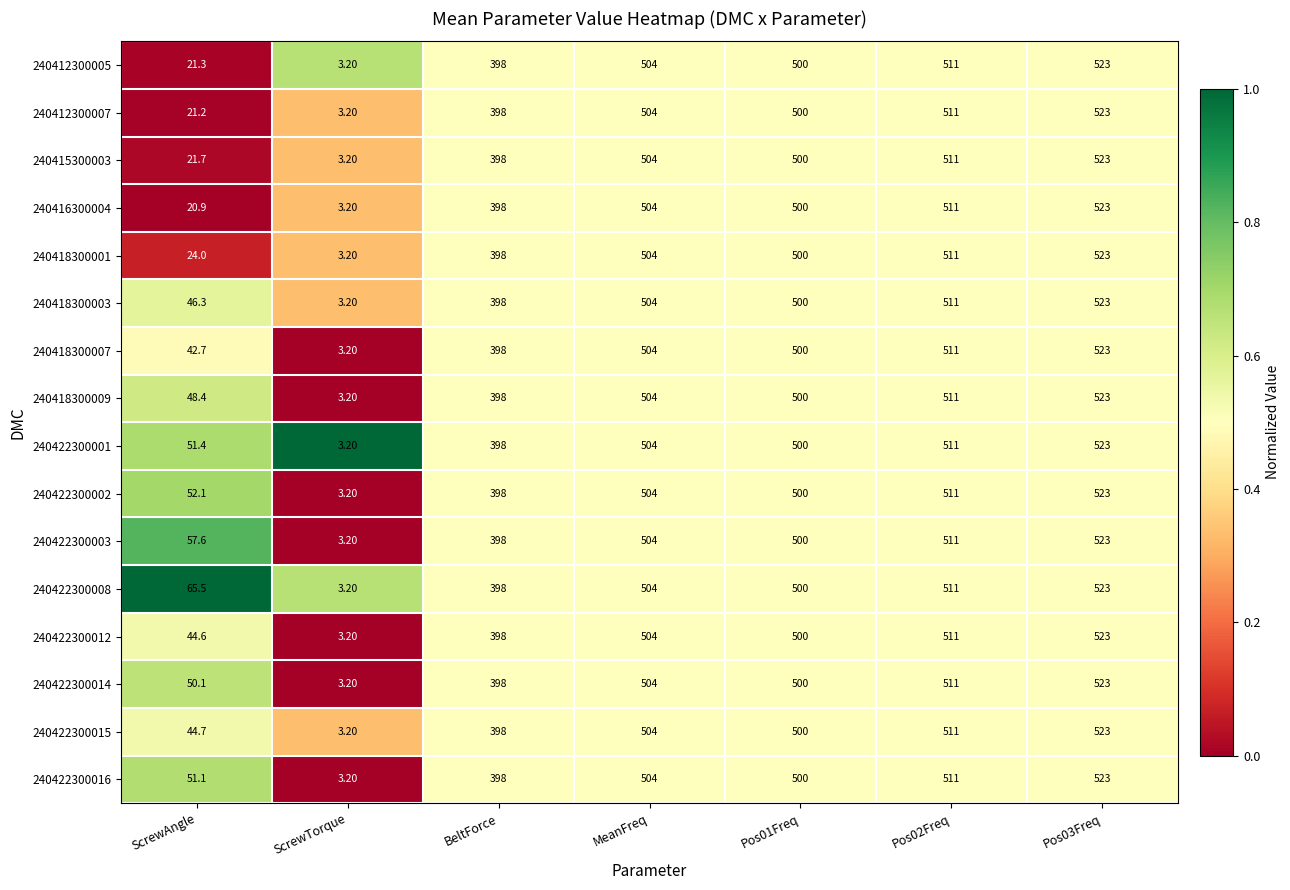

How many distinct data groups are displayed?

16